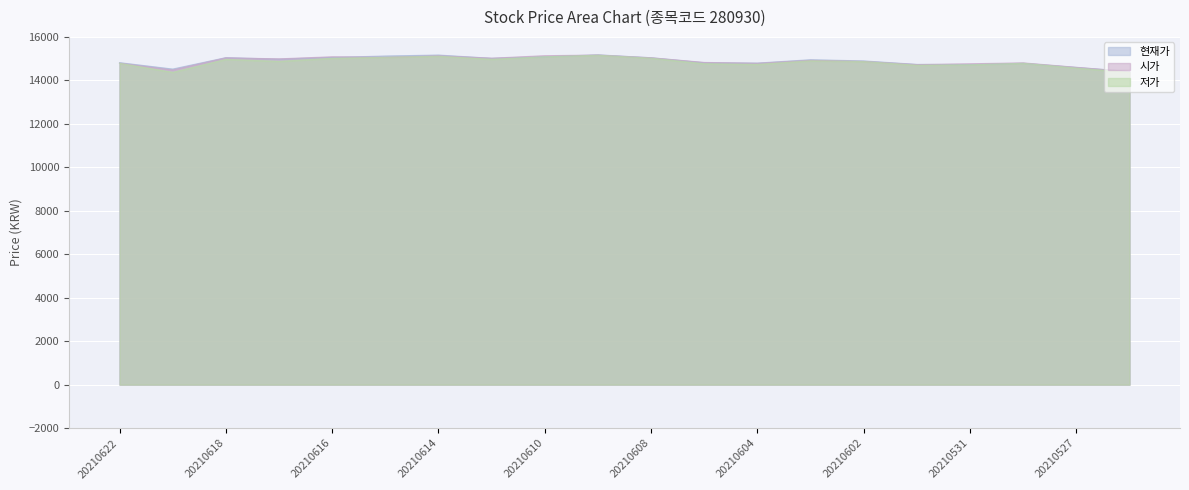

Where is 시가 nearest to the value 14785?

20210604